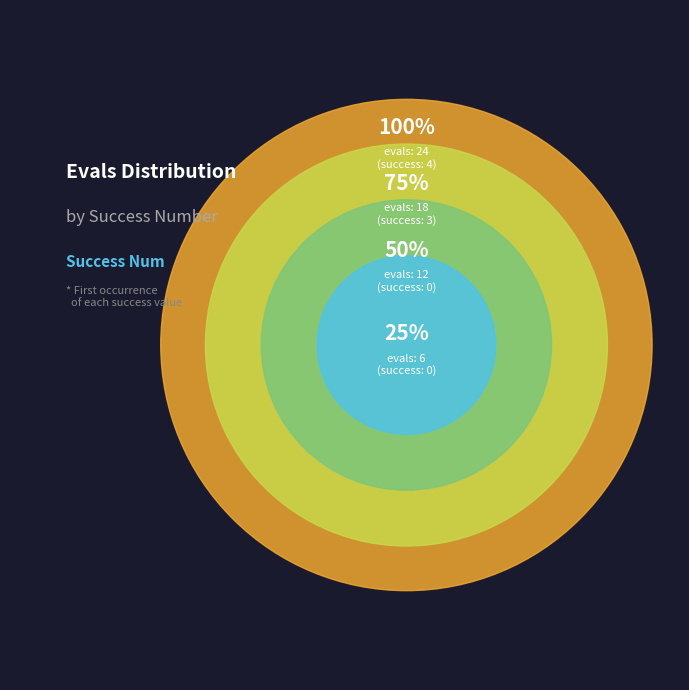

What is the ratio of the value at 4 to the value at 0?

2.0